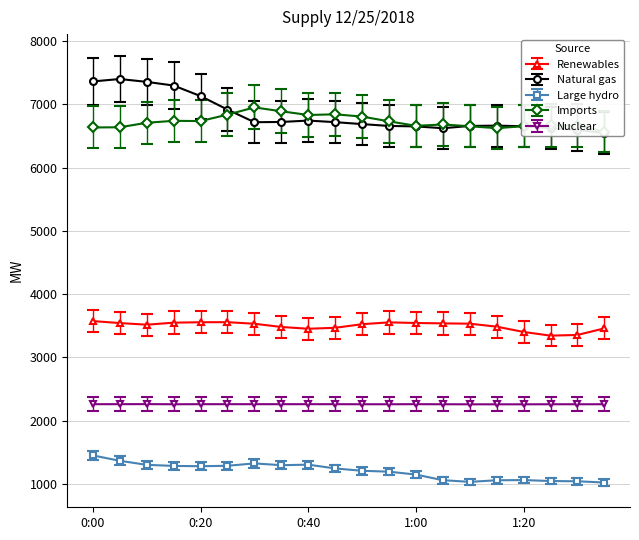

How many data points does each series have?

20